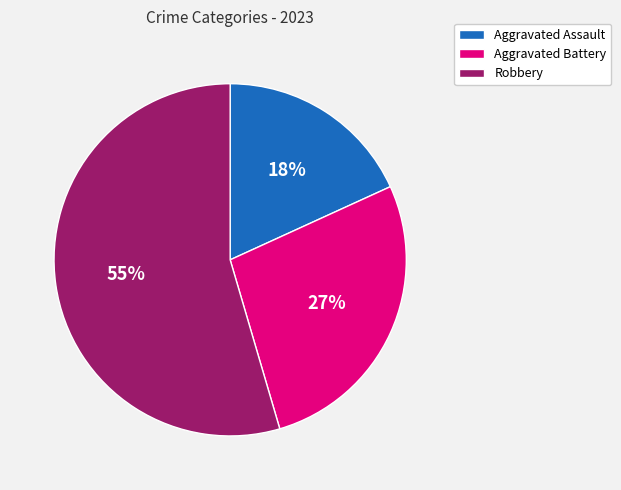

What is the ratio of the value at Aggravated Assault to the value at Robbery?

0.3